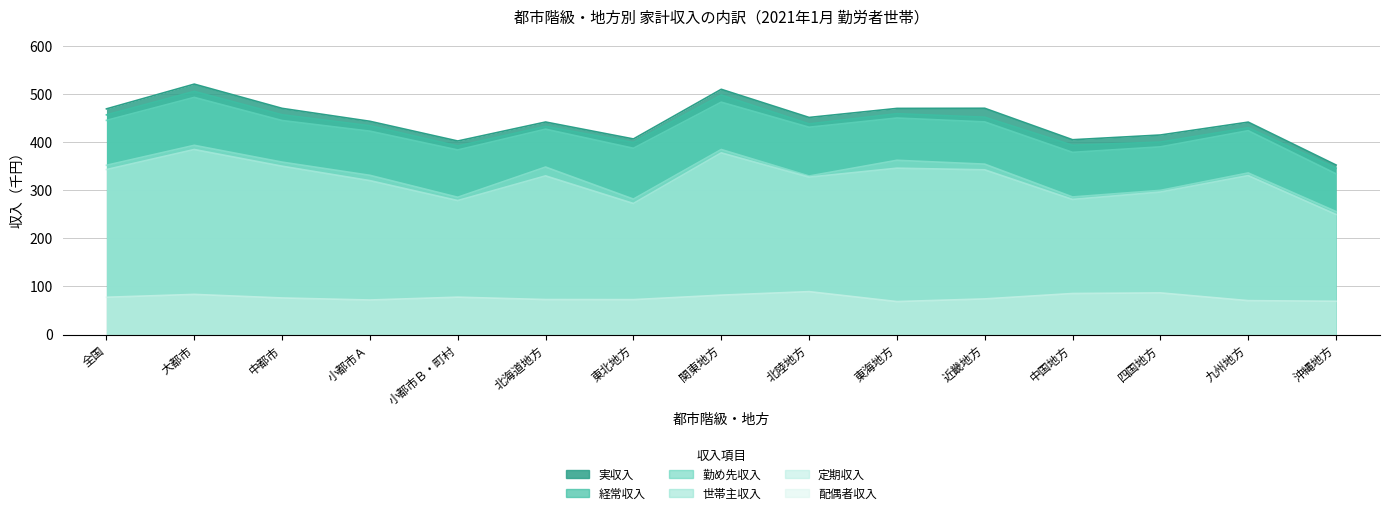

How many lines are shown in the chart?

6